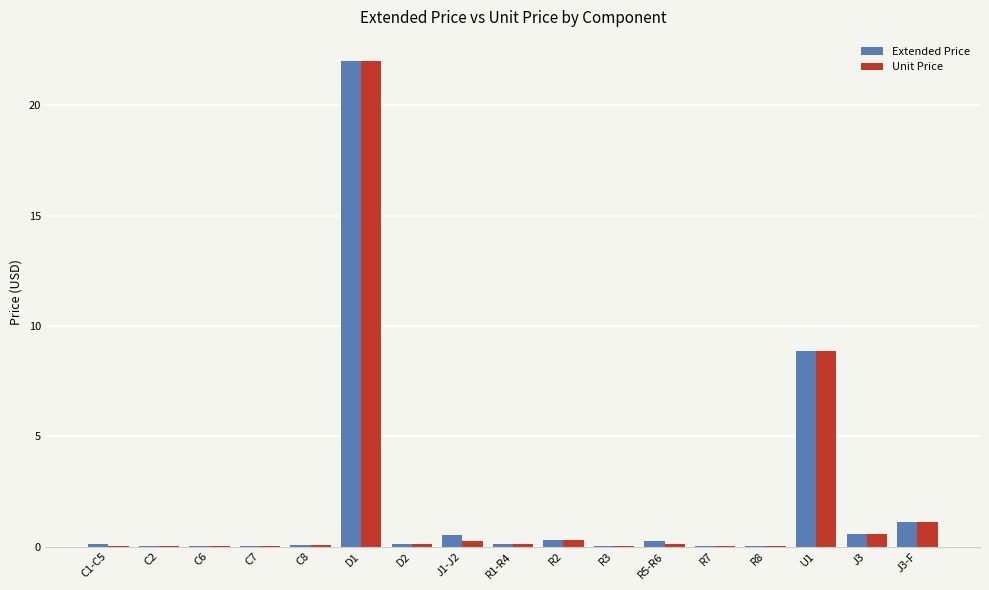

Is it true that Extended Price equals 0.0 at C2?

True